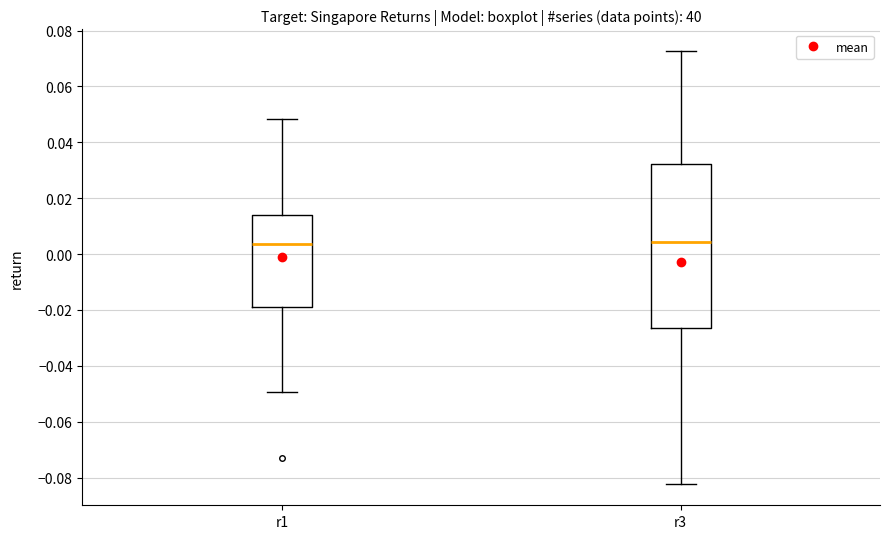

Reading left to right, read every box against the y-axis: the position of its median line, the range the box covers, and the ends of its whiskers. The values are not printed on the chart, so give them approximately, as read against the axis.

r1: median 0.004, box -0.018 to 0.014, whiskers -0.050 to 0.048
r3: median 0.004, box -0.026 to 0.032, whiskers -0.082 to 0.072